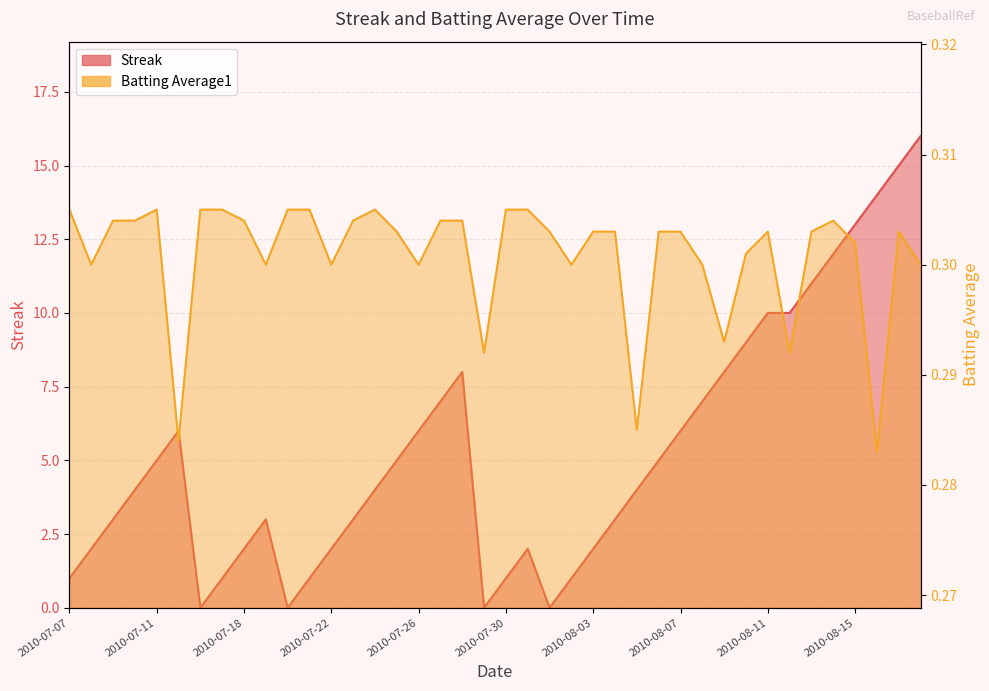

What position from the right is 2010-08-09?

10